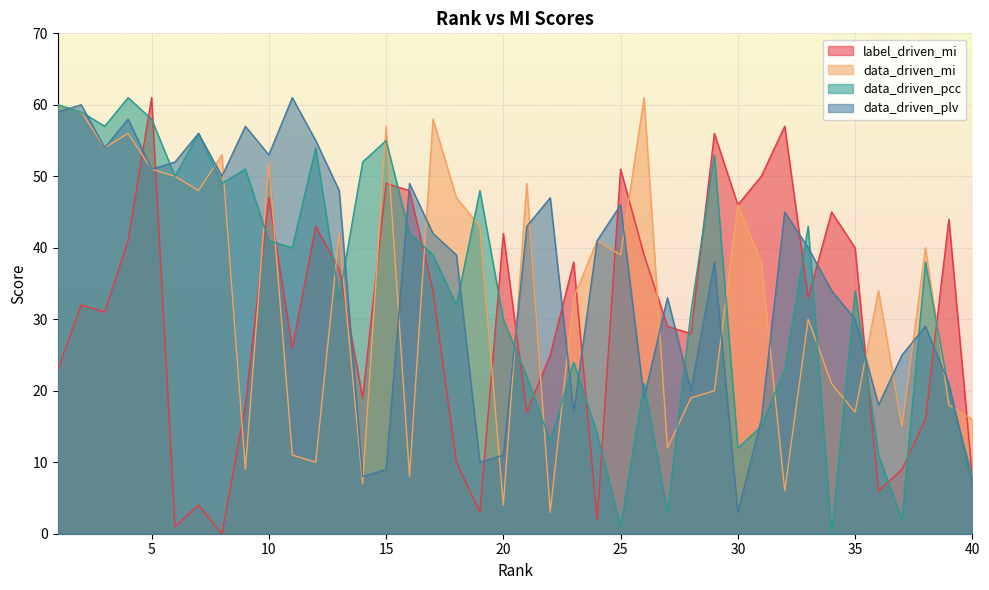

Which series ends up on top after the final intersection of data_driven_plv and label_driven_mi?

label_driven_mi